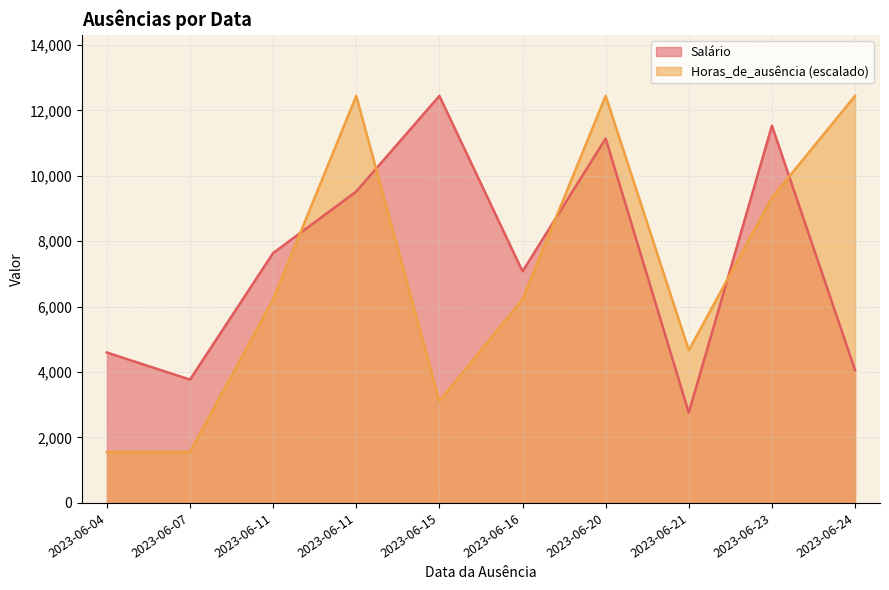

Which series has the largest total across all categories?

Salário